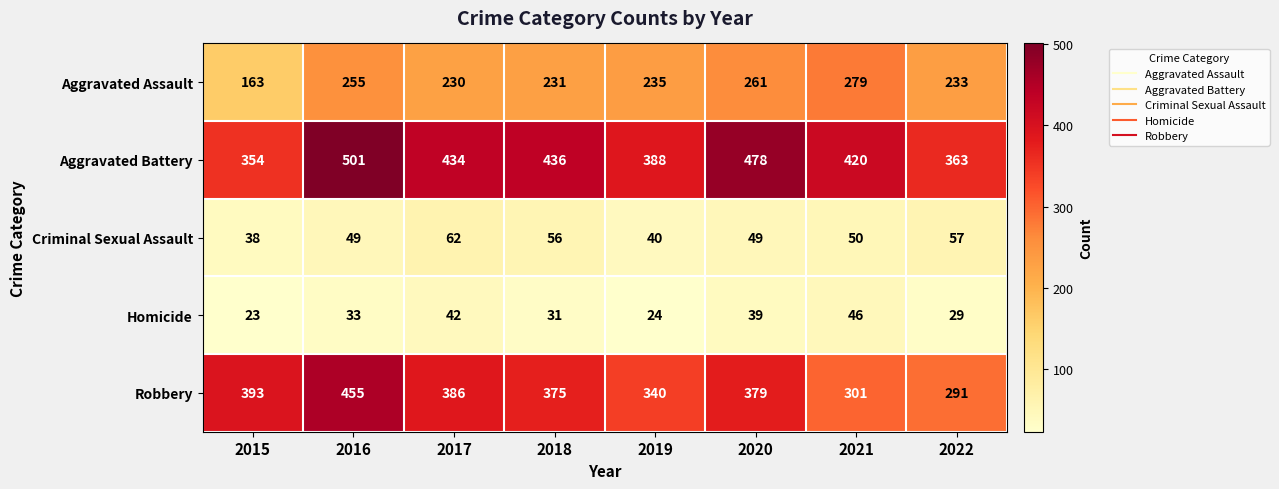

True or false: Aggravated Battery has a value of 723 at 2021.

False